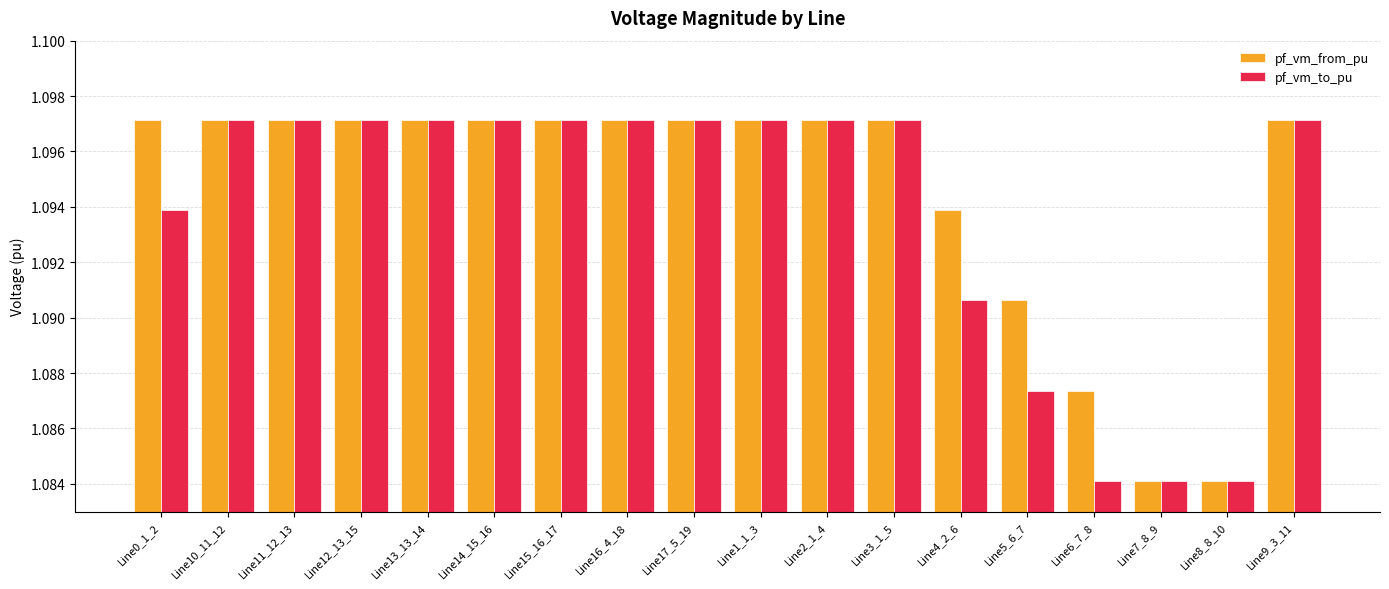

Is it true that pf_vm_from_pu equals 1.9 at Line9_3_11?

False